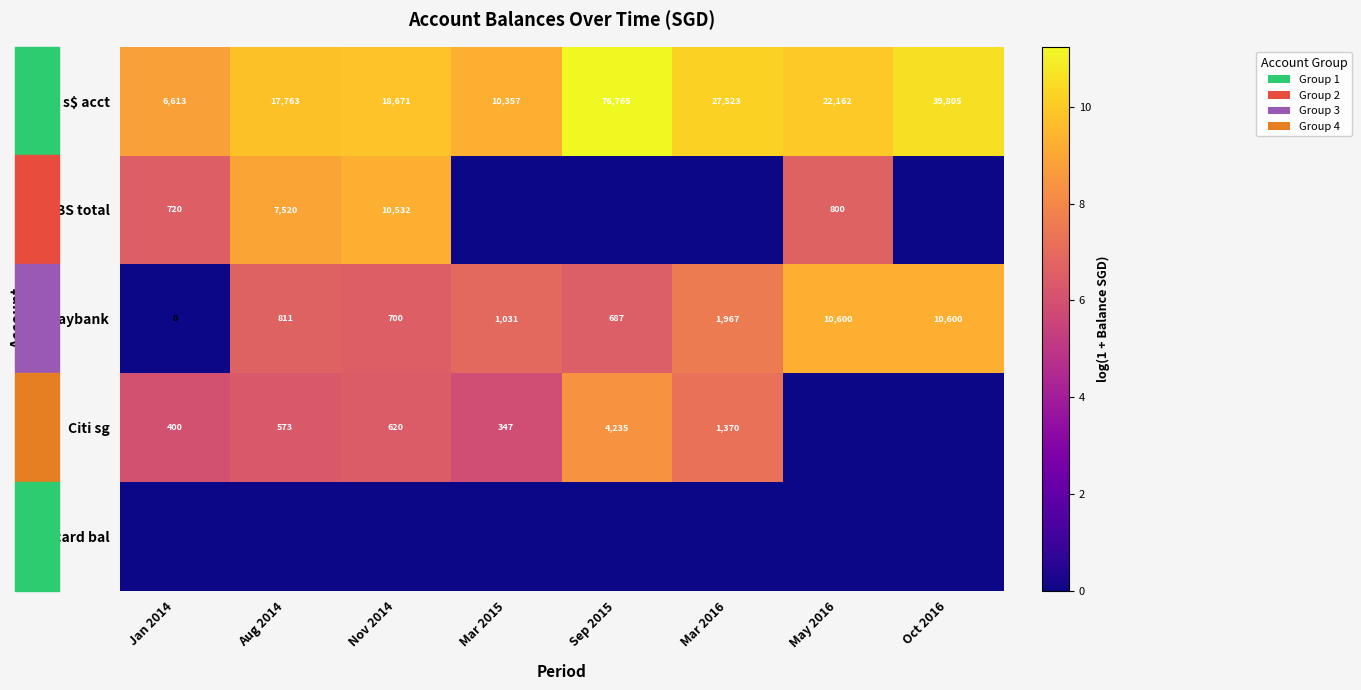

What is the difference between the maximum and minimum values in the OC s$ acct series?

70152